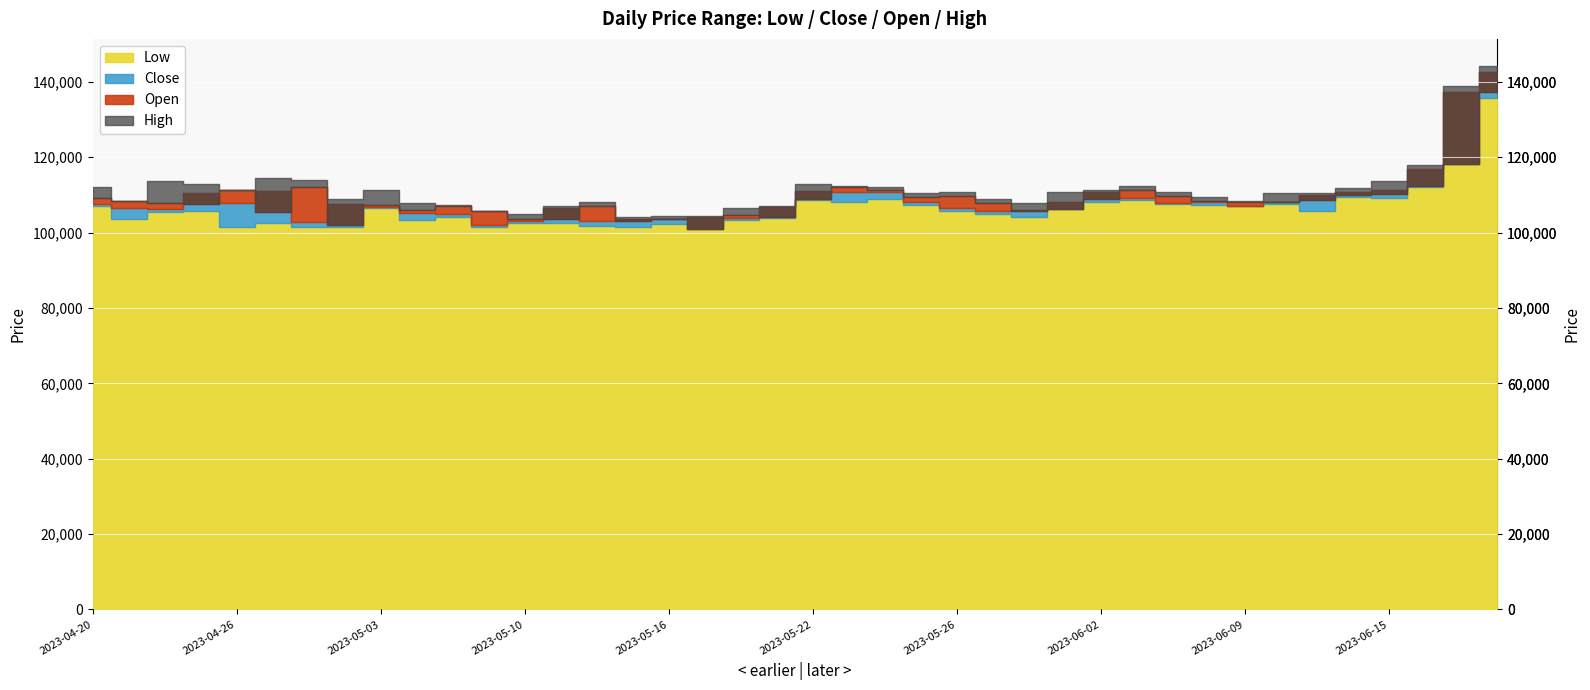

True or false: Close and Open intersect in this chart.

True